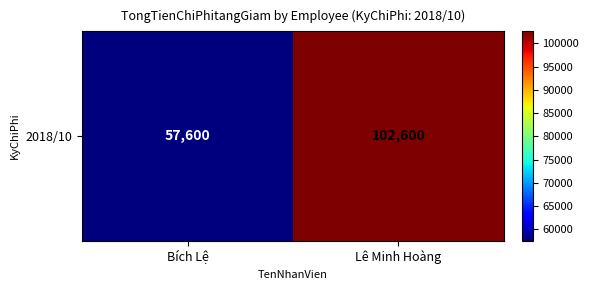

What is the greatest value displayed?

102600